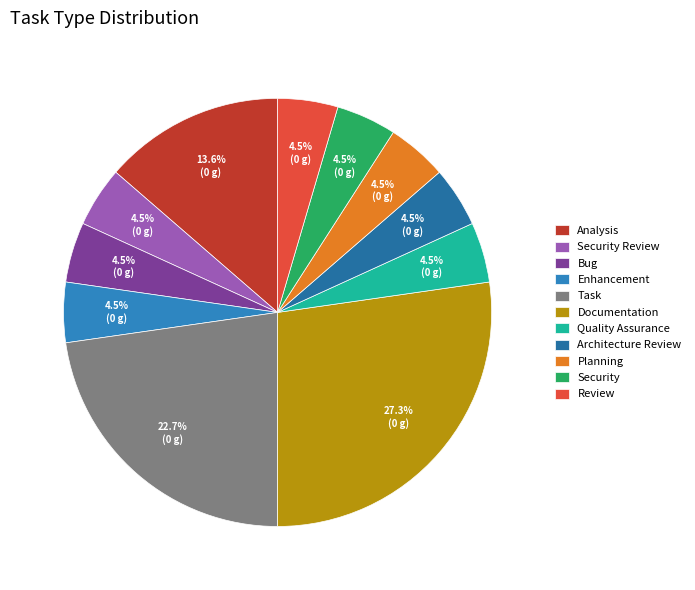

Is it true that Security Review is 17% of the pie?

False